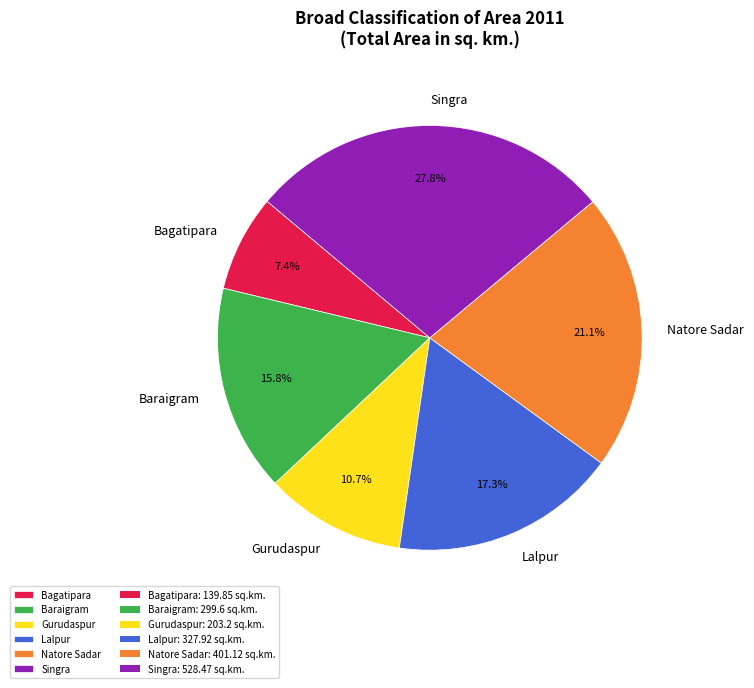

What portion of the pie excludes Bagatipara?

92.6%